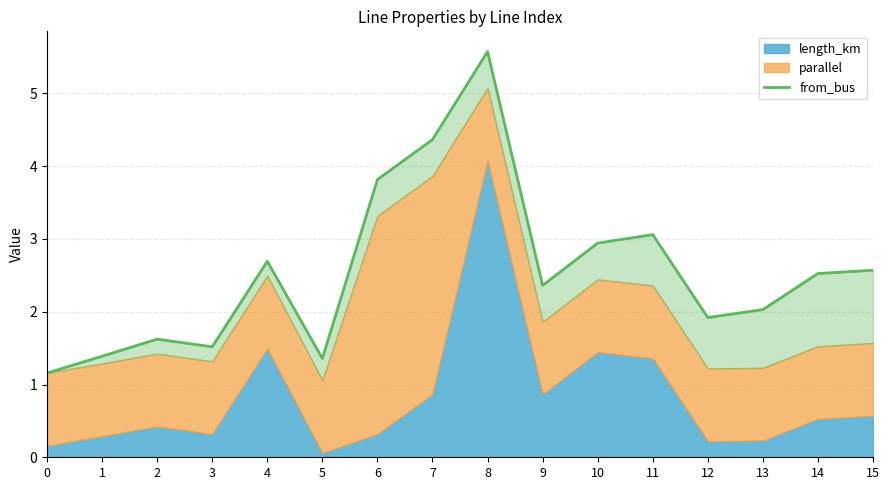

What is the value of the 14th point from the left?

2.0